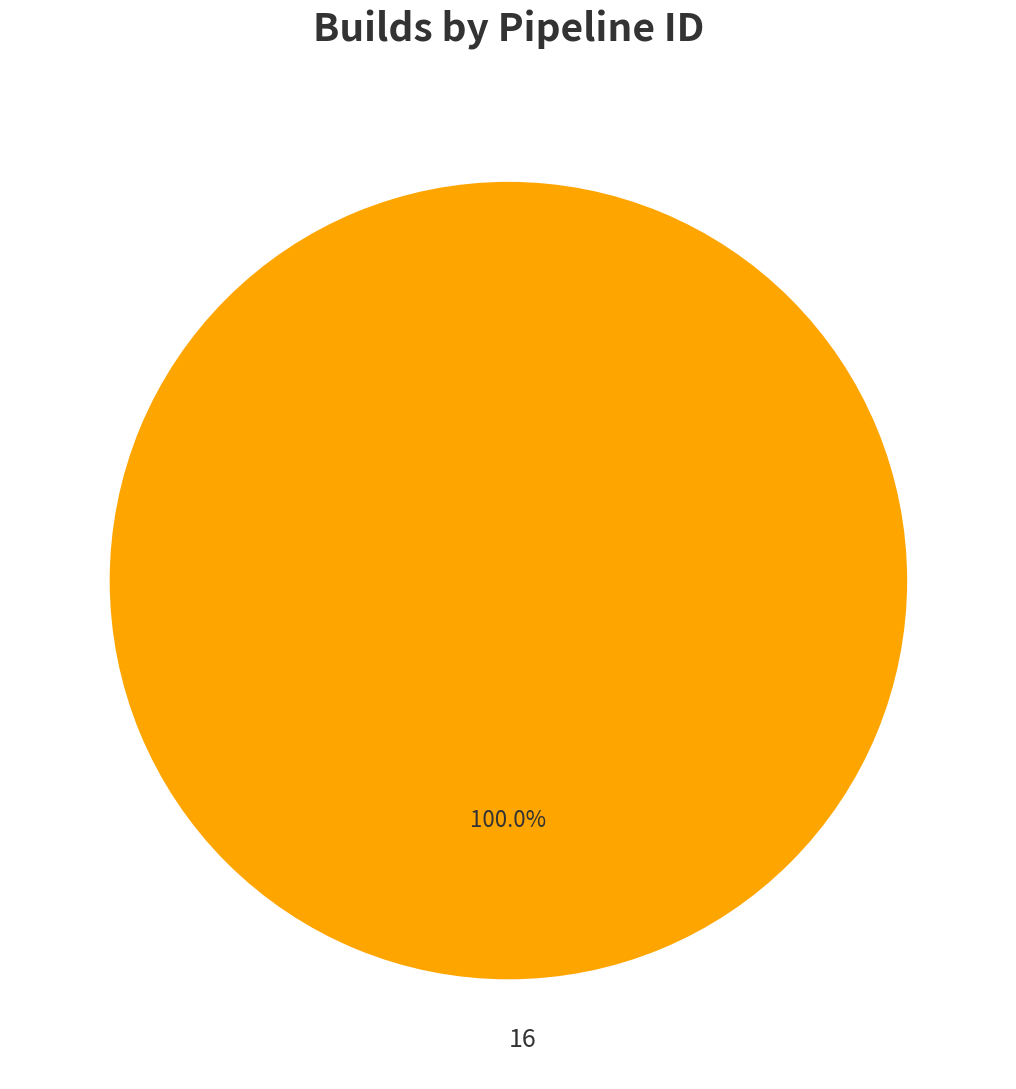

Rank the categories by value from lowest to highest.

16